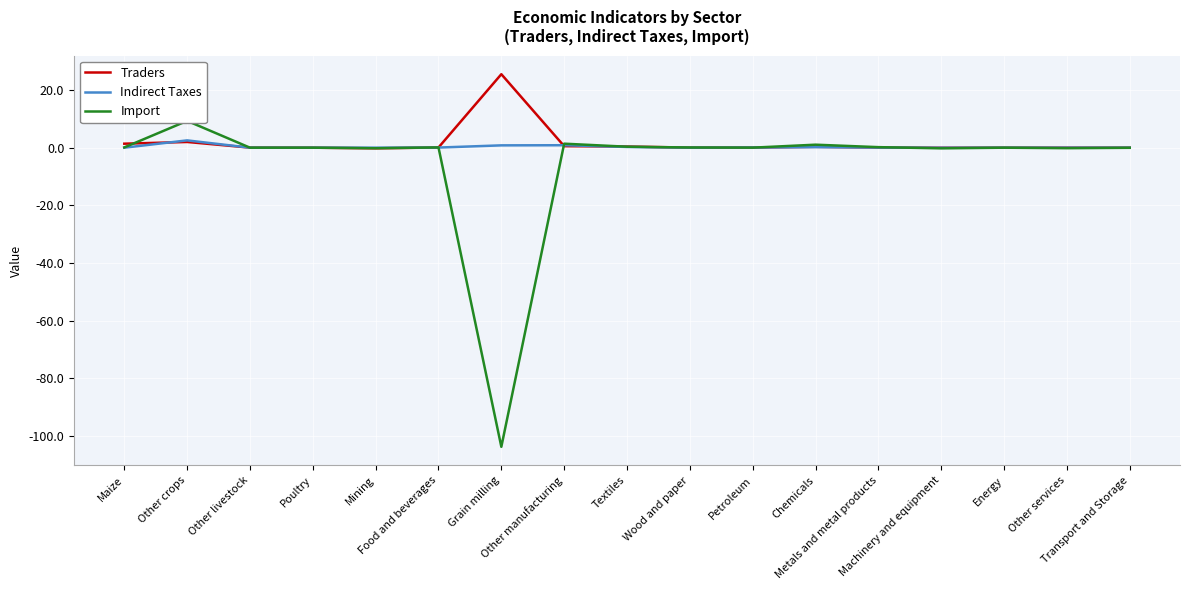

What is the label of the 16th point from the right?

Other crops